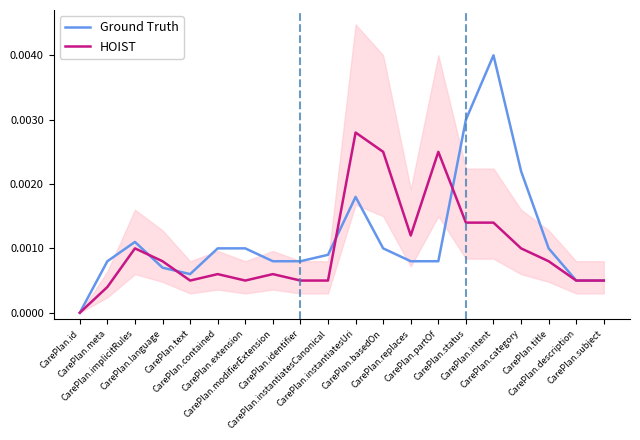

Is it true that Ground Truth equals 0.0 at CarePlan.instantiatesUri?

False